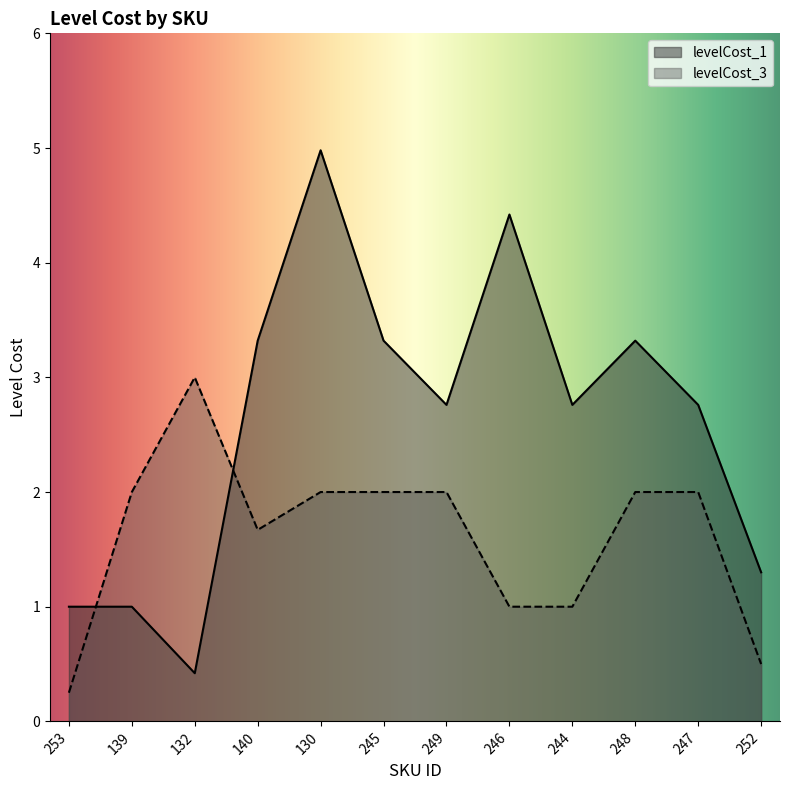

Between 253 and 248, which series saw the biggest shift?

levelCost_1